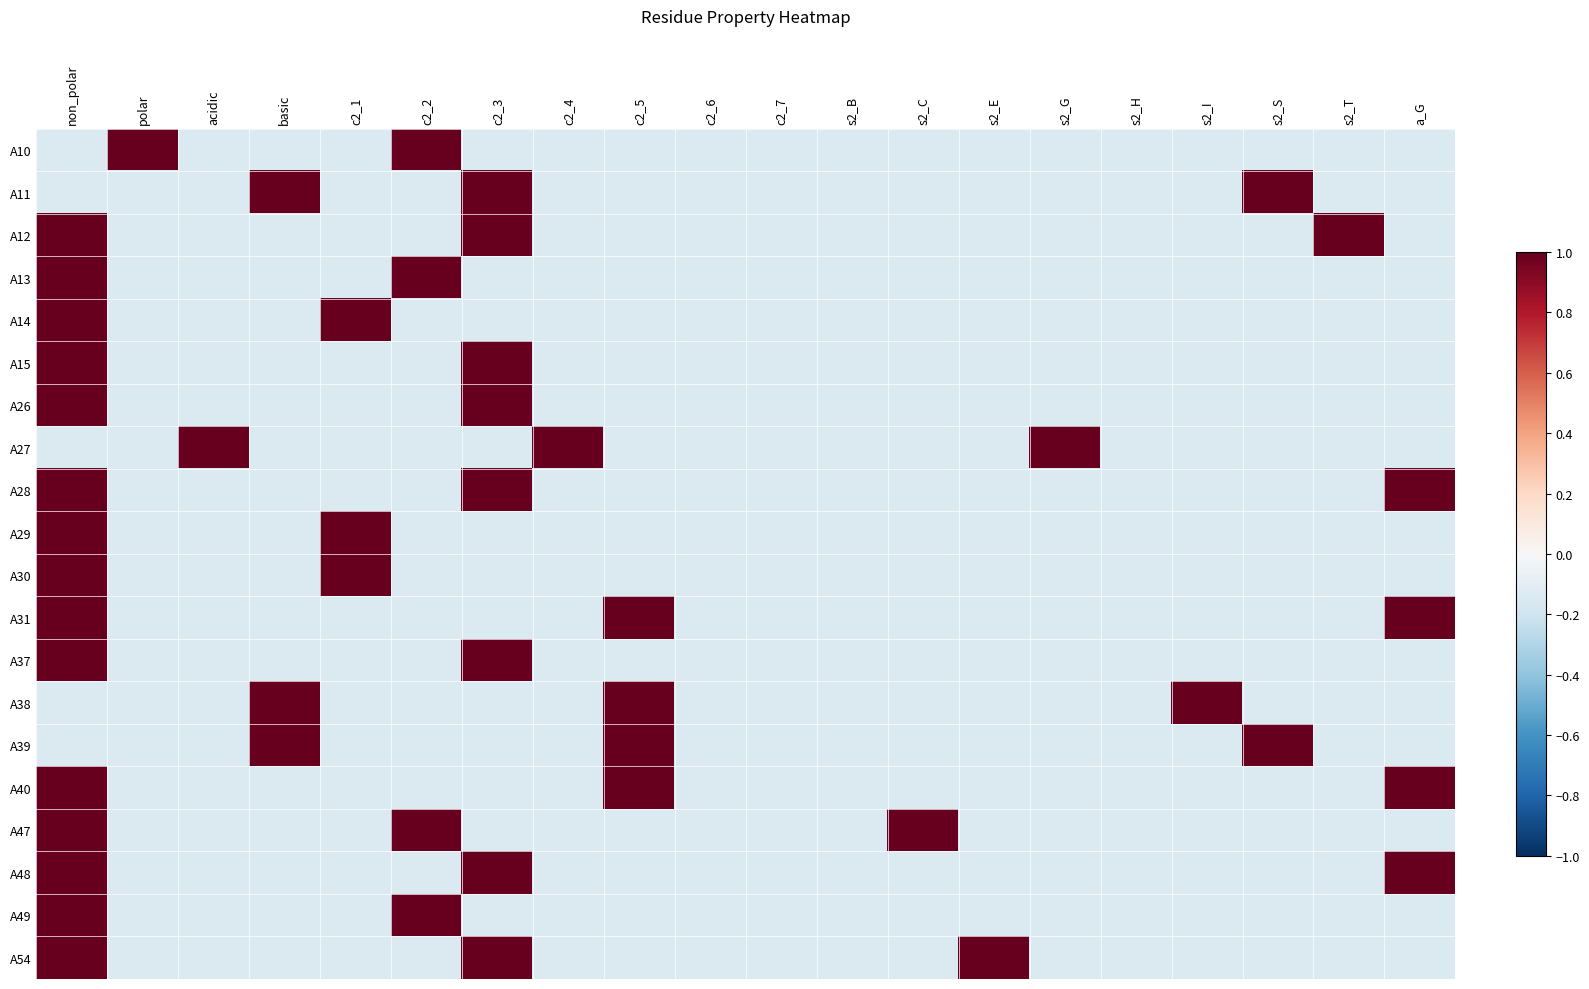

Reading right to left, extract all data points from this chart.

A10: a_G=-0.1	s2_T=-0.1	s2_S=-0.1	s2_I=-0.1	s2_H=-0.1	s2_G=-0.1	s2_E=-0.1	s2_C=-0.1	s2_B=-0.1	c2_7=-0.1	c2_6=-0.1	c2_5=-0.1	c2_4=-0.1	c2_3=-0.1	c2_2=1.0	c2_1=-0.1	basic=-0.1	acidic=-0.1	polar=1.0	non_polar=-0.1
A11: a_G=-0.1	s2_T=-0.1	s2_S=1.0	s2_I=-0.1	s2_H=-0.1	s2_G=-0.1	s2_E=-0.1	s2_C=-0.1	s2_B=-0.1	c2_7=-0.1	c2_6=-0.1	c2_5=-0.1	c2_4=-0.1	c2_3=1.0	c2_2=-0.1	c2_1=-0.1	basic=1.0	acidic=-0.1	polar=-0.1	non_polar=-0.1
A12: a_G=-0.1	s2_T=1.0	s2_S=-0.1	s2_I=-0.1	s2_H=-0.1	s2_G=-0.1	s2_E=-0.1	s2_C=-0.1	s2_B=-0.1	c2_7=-0.1	c2_6=-0.1	c2_5=-0.1	c2_4=-0.1	c2_3=1.0	c2_2=-0.1	c2_1=-0.1	basic=-0.1	acidic=-0.1	polar=-0.1	non_polar=1.0
A13: a_G=-0.1	s2_T=-0.1	s2_S=-0.1	s2_I=-0.1	s2_H=-0.1	s2_G=-0.1	s2_E=-0.1	s2_C=-0.1	s2_B=-0.1	c2_7=-0.1	c2_6=-0.1	c2_5=-0.1	c2_4=-0.1	c2_3=-0.1	c2_2=1.0	c2_1=-0.1	basic=-0.1	acidic=-0.1	polar=-0.1	non_polar=1.0
A14: a_G=-0.1	s2_T=-0.1	s2_S=-0.1	s2_I=-0.1	s2_H=-0.1	s2_G=-0.1	s2_E=-0.1	s2_C=-0.1	s2_B=-0.1	c2_7=-0.1	c2_6=-0.1	c2_5=-0.1	c2_4=-0.1	c2_3=-0.1	c2_2=-0.1	c2_1=1.0	basic=-0.1	acidic=-0.1	polar=-0.1	non_polar=1.0
A15: a_G=-0.1	s2_T=-0.1	s2_S=-0.1	s2_I=-0.1	s2_H=-0.1	s2_G=-0.1	s2_E=-0.1	s2_C=-0.1	s2_B=-0.1	c2_7=-0.1	c2_6=-0.1	c2_5=-0.1	c2_4=-0.1	c2_3=1.0	c2_2=-0.1	c2_1=-0.1	basic=-0.1	acidic=-0.1	polar=-0.1	non_polar=1.0
A26: a_G=-0.1	s2_T=-0.1	s2_S=-0.1	s2_I=-0.1	s2_H=-0.1	s2_G=-0.1	s2_E=-0.1	s2_C=-0.1	s2_B=-0.1	c2_7=-0.1	c2_6=-0.1	c2_5=-0.1	c2_4=-0.1	c2_3=1.0	c2_2=-0.1	c2_1=-0.1	basic=-0.1	acidic=-0.1	polar=-0.1	non_polar=1.0
A27: a_G=-0.1	s2_T=-0.1	s2_S=-0.1	s2_I=-0.1	s2_H=-0.1	s2_G=1.0	s2_E=-0.1	s2_C=-0.1	s2_B=-0.1	c2_7=-0.1	c2_6=-0.1	c2_5=-0.1	c2_4=1.0	c2_3=-0.1	c2_2=-0.1	c2_1=-0.1	basic=-0.1	acidic=1.0	polar=-0.1	non_polar=-0.1
A28: a_G=1.0	s2_T=-0.1	s2_S=-0.1	s2_I=-0.1	s2_H=-0.1	s2_G=-0.1	s2_E=-0.1	s2_C=-0.1	s2_B=-0.1	c2_7=-0.1	c2_6=-0.1	c2_5=-0.1	c2_4=-0.1	c2_3=1.0	c2_2=-0.1	c2_1=-0.1	basic=-0.1	acidic=-0.1	polar=-0.1	non_polar=1.0
A29: a_G=-0.1	s2_T=-0.1	s2_S=-0.1	s2_I=-0.1	s2_H=-0.1	s2_G=-0.1	s2_E=-0.1	s2_C=-0.1	s2_B=-0.1	c2_7=-0.1	c2_6=-0.1	c2_5=-0.1	c2_4=-0.1	c2_3=-0.1	c2_2=-0.1	c2_1=1.0	basic=-0.1	acidic=-0.1	polar=-0.1	non_polar=1.0
A30: a_G=-0.1	s2_T=-0.1	s2_S=-0.1	s2_I=-0.1	s2_H=-0.1	s2_G=-0.1	s2_E=-0.1	s2_C=-0.1	s2_B=-0.1	c2_7=-0.1	c2_6=-0.1	c2_5=-0.1	c2_4=-0.1	c2_3=-0.1	c2_2=-0.1	c2_1=1.0	basic=-0.1	acidic=-0.1	polar=-0.1	non_polar=1.0
A31: a_G=1.0	s2_T=-0.1	s2_S=-0.1	s2_I=-0.1	s2_H=-0.1	s2_G=-0.1	s2_E=-0.1	s2_C=-0.1	s2_B=-0.1	c2_7=-0.1	c2_6=-0.1	c2_5=1.0	c2_4=-0.1	c2_3=-0.1	c2_2=-0.1	c2_1=-0.1	basic=-0.1	acidic=-0.1	polar=-0.1	non_polar=1.0
A37: a_G=-0.1	s2_T=-0.1	s2_S=-0.1	s2_I=-0.1	s2_H=-0.1	s2_G=-0.1	s2_E=-0.1	s2_C=-0.1	s2_B=-0.1	c2_7=-0.1	c2_6=-0.1	c2_5=-0.1	c2_4=-0.1	c2_3=1.0	c2_2=-0.1	c2_1=-0.1	basic=-0.1	acidic=-0.1	polar=-0.1	non_polar=1.0
A38: a_G=-0.1	s2_T=-0.1	s2_S=-0.1	s2_I=1.0	s2_H=-0.1	s2_G=-0.1	s2_E=-0.1	s2_C=-0.1	s2_B=-0.1	c2_7=-0.1	c2_6=-0.1	c2_5=1.0	c2_4=-0.1	c2_3=-0.1	c2_2=-0.1	c2_1=-0.1	basic=1.0	acidic=-0.1	polar=-0.1	non_polar=-0.1
A39: a_G=-0.1	s2_T=-0.1	s2_S=1.0	s2_I=-0.1	s2_H=-0.1	s2_G=-0.1	s2_E=-0.1	s2_C=-0.1	s2_B=-0.1	c2_7=-0.1	c2_6=-0.1	c2_5=1.0	c2_4=-0.1	c2_3=-0.1	c2_2=-0.1	c2_1=-0.1	basic=1.0	acidic=-0.1	polar=-0.1	non_polar=-0.1
A40: a_G=1.0	s2_T=-0.1	s2_S=-0.1	s2_I=-0.1	s2_H=-0.1	s2_G=-0.1	s2_E=-0.1	s2_C=-0.1	s2_B=-0.1	c2_7=-0.1	c2_6=-0.1	c2_5=1.0	c2_4=-0.1	c2_3=-0.1	c2_2=-0.1	c2_1=-0.1	basic=-0.1	acidic=-0.1	polar=-0.1	non_polar=1.0
A47: a_G=-0.1	s2_T=-0.1	s2_S=-0.1	s2_I=-0.1	s2_H=-0.1	s2_G=-0.1	s2_E=-0.1	s2_C=1.0	s2_B=-0.1	c2_7=-0.1	c2_6=-0.1	c2_5=-0.1	c2_4=-0.1	c2_3=-0.1	c2_2=1.0	c2_1=-0.1	basic=-0.1	acidic=-0.1	polar=-0.1	non_polar=1.0
A48: a_G=1.0	s2_T=-0.1	s2_S=-0.1	s2_I=-0.1	s2_H=-0.1	s2_G=-0.1	s2_E=-0.1	s2_C=-0.1	s2_B=-0.1	c2_7=-0.1	c2_6=-0.1	c2_5=-0.1	c2_4=-0.1	c2_3=1.0	c2_2=-0.1	c2_1=-0.1	basic=-0.1	acidic=-0.1	polar=-0.1	non_polar=1.0
A49: a_G=-0.1	s2_T=-0.1	s2_S=-0.1	s2_I=-0.1	s2_H=-0.1	s2_G=-0.1	s2_E=-0.1	s2_C=-0.1	s2_B=-0.1	c2_7=-0.1	c2_6=-0.1	c2_5=-0.1	c2_4=-0.1	c2_3=-0.1	c2_2=1.0	c2_1=-0.1	basic=-0.1	acidic=-0.1	polar=-0.1	non_polar=1.0
A54: a_G=-0.1	s2_T=-0.1	s2_S=-0.1	s2_I=-0.1	s2_H=-0.1	s2_G=-0.1	s2_E=1.0	s2_C=-0.1	s2_B=-0.1	c2_7=-0.1	c2_6=-0.1	c2_5=-0.1	c2_4=-0.1	c2_3=1.0	c2_2=-0.1	c2_1=-0.1	basic=-0.1	acidic=-0.1	polar=-0.1	non_polar=1.0